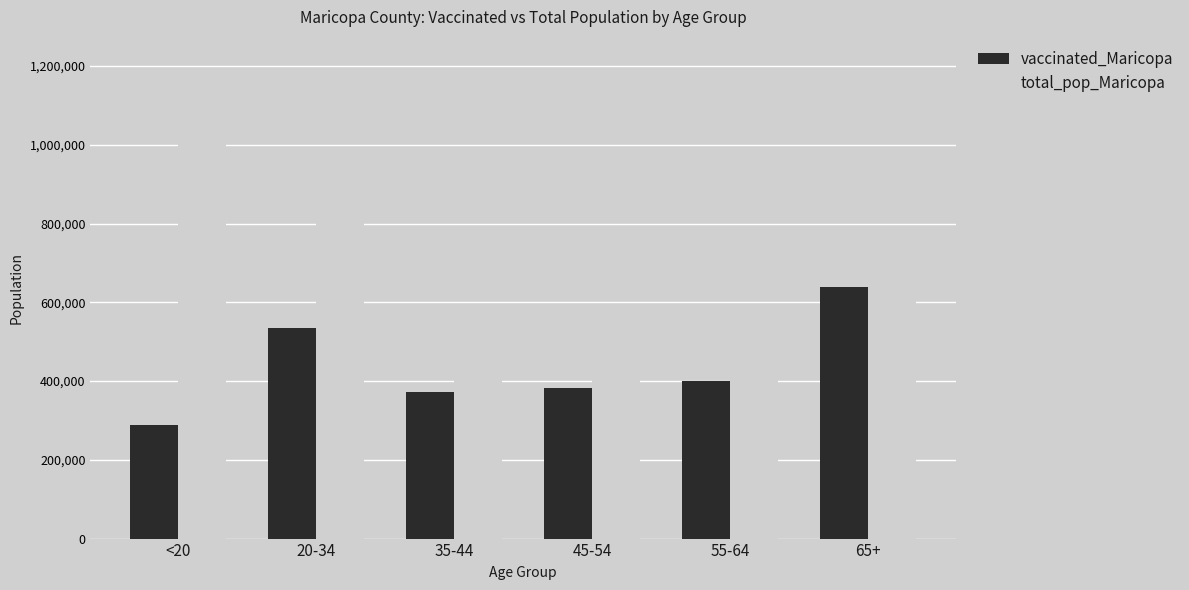

Is the value of total_pop_Maricopa at 55-64 greater than the value of vaccinated_Maricopa at 35-44?

Yes